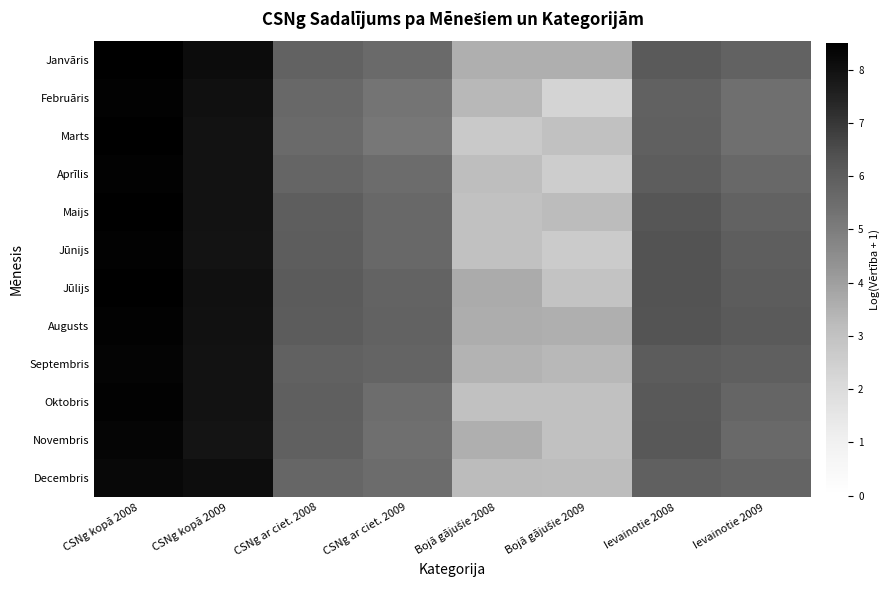

What is the total value across all series at Ievainotie 2009?

69.3